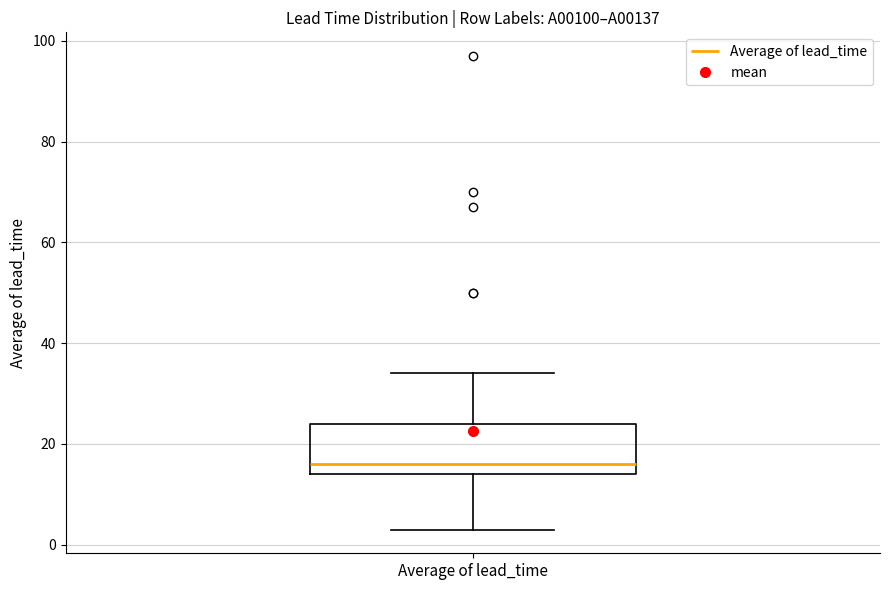

Transcribe this box plot: give where the median line is, the range the box spans, and where the two whiskers end, as read against the y-axis. The values are not printed on the chart, so give them approximately, as read against the axis.

median 16, box 14 to 24, whiskers 4 to 34